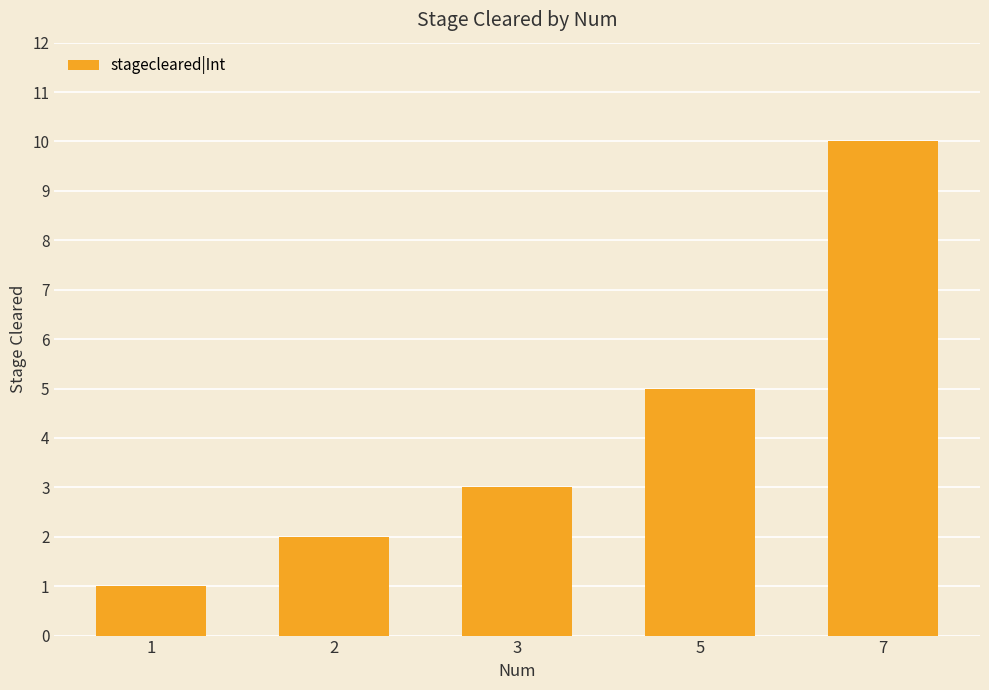

Reading right to left, what are all the values shown in this chart?

10	5	3	2	1